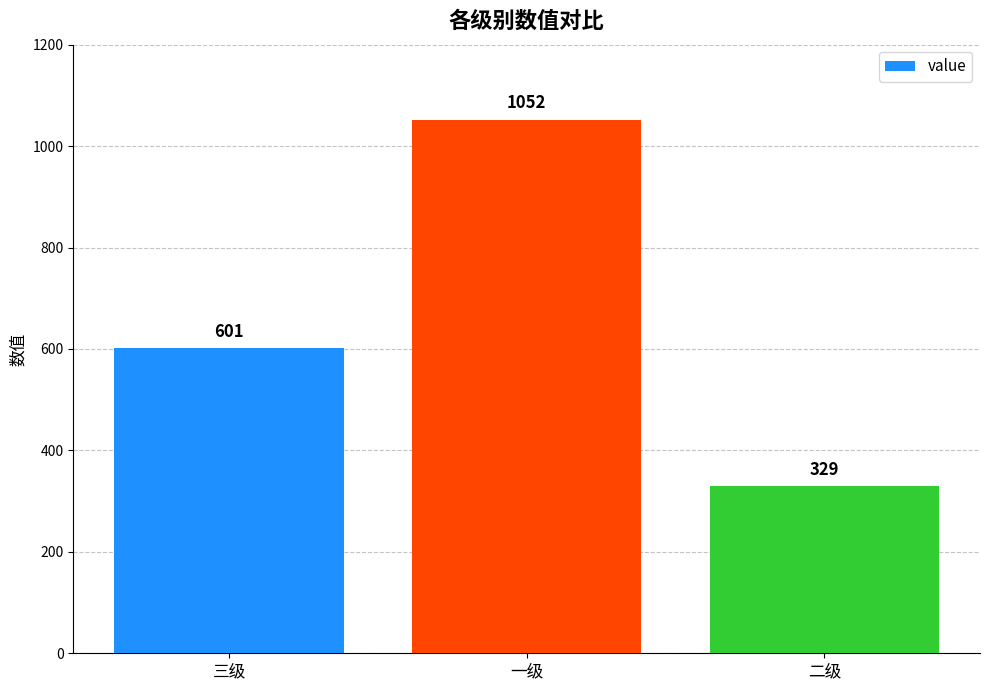

Approximately how many times larger is the value at 一级 compared to 三级?

1.8